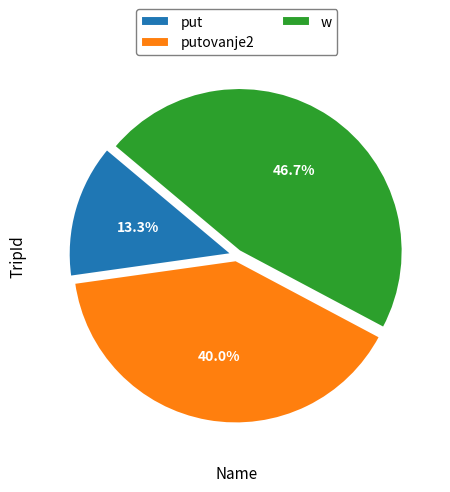

Combined, what portion of the pie is putovanje2 and w?

86.7%